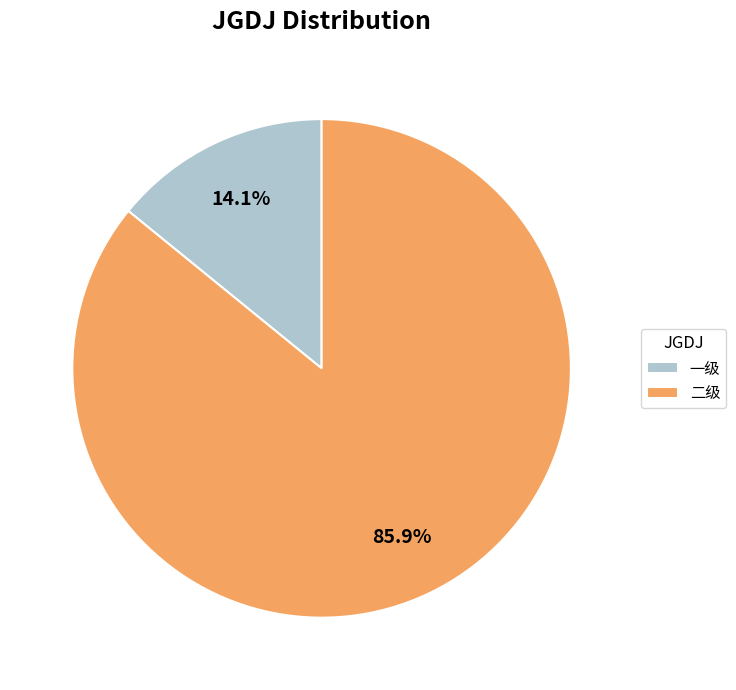

To the nearest percent, what is the average slice percentage?

50%